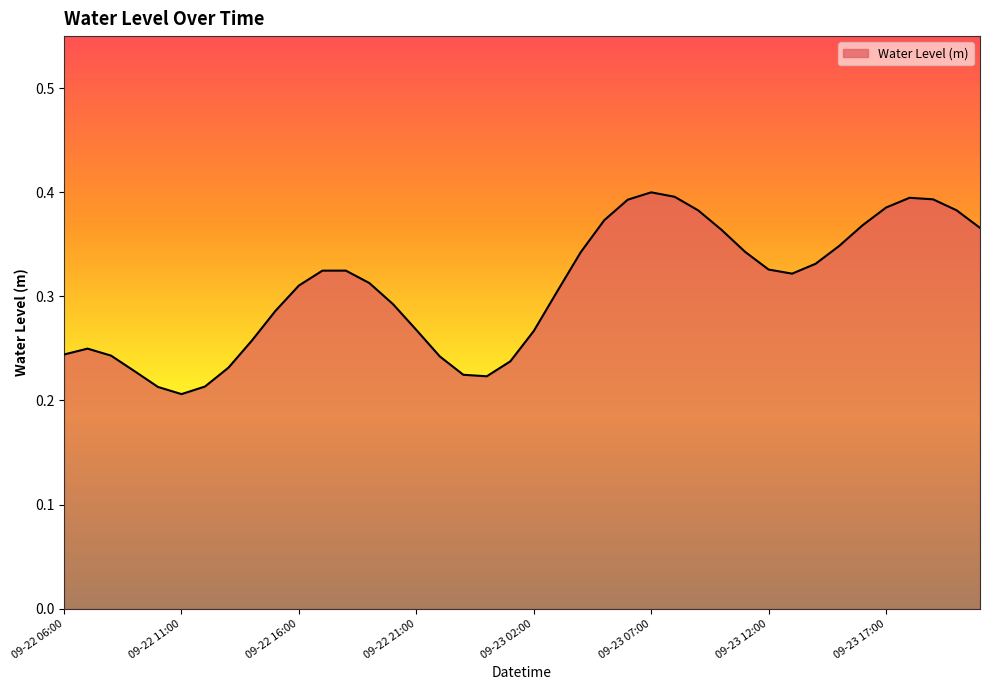

What is the label of the 3rd point from the left?

2023-09-22 08:00